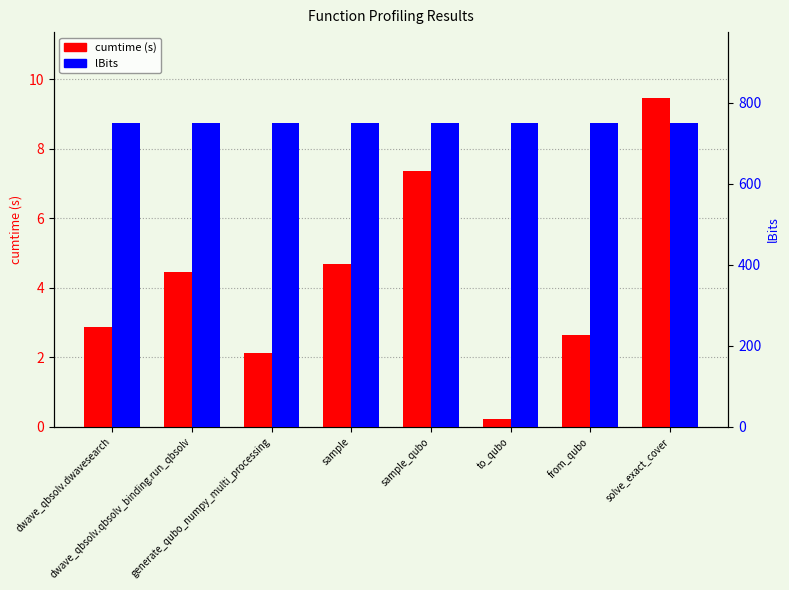

How many series are shown in this chart?

2